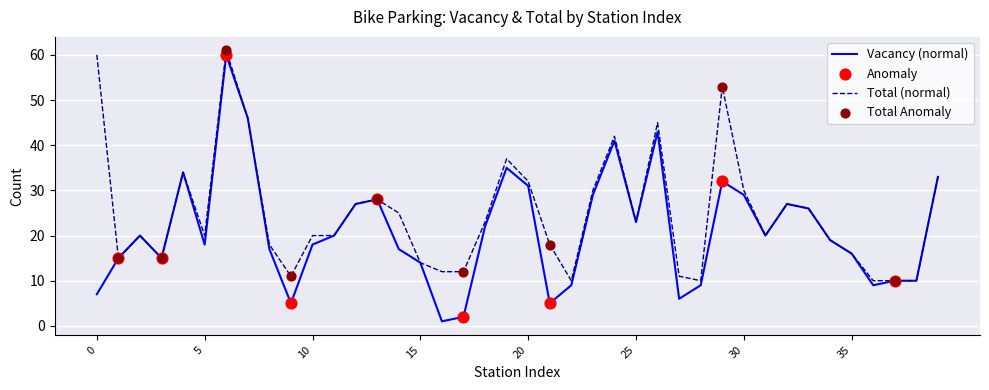

What is the maximum value shown in the chart?

61